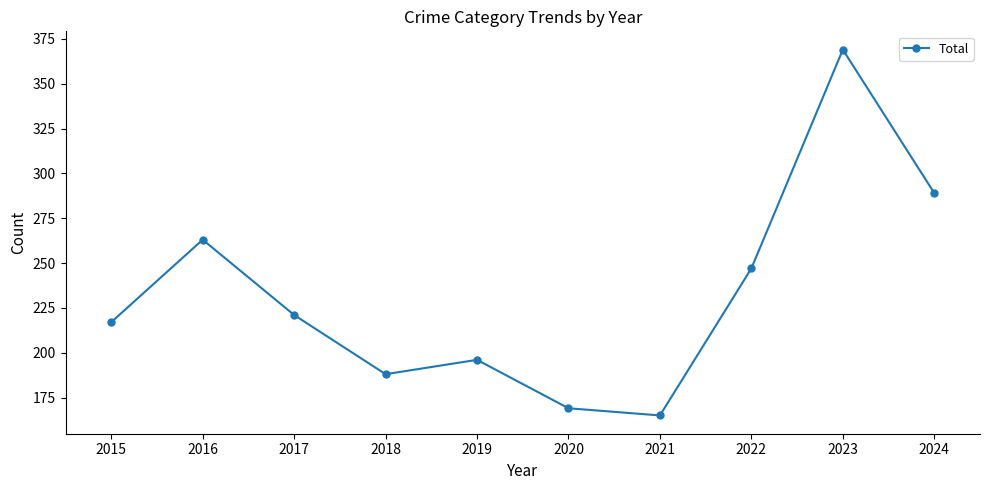

Rank the categories by value from lowest to highest.

2021, 2020, 2018, 2019, 2015, 2017, 2022, 2016, 2024, 2023